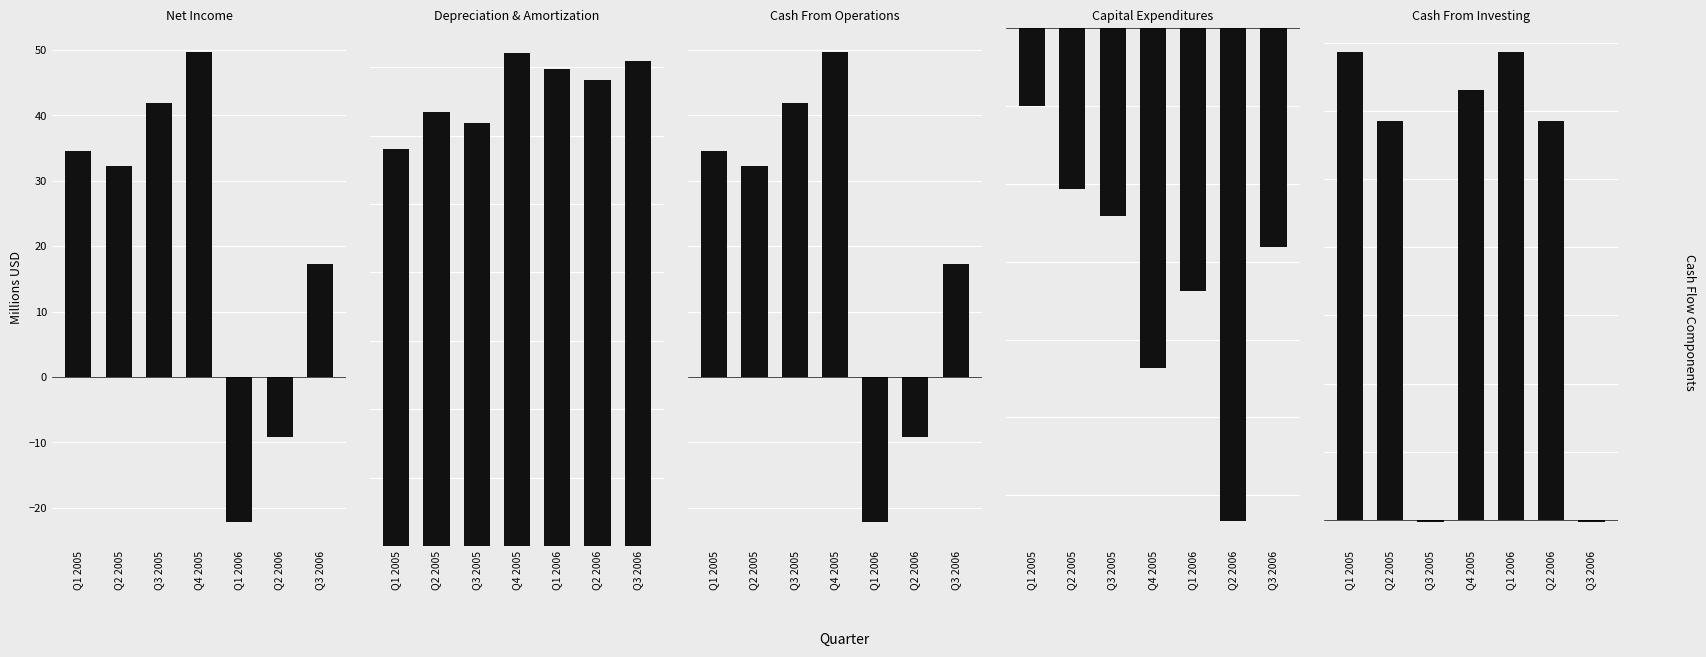

Rank the categories by Depreciation & Amortization value from lowest to highest.

Q1 2005, Q3 2005, Q2 2005, Q2 2006, Q1 2006, Q3 2006, Q4 2005